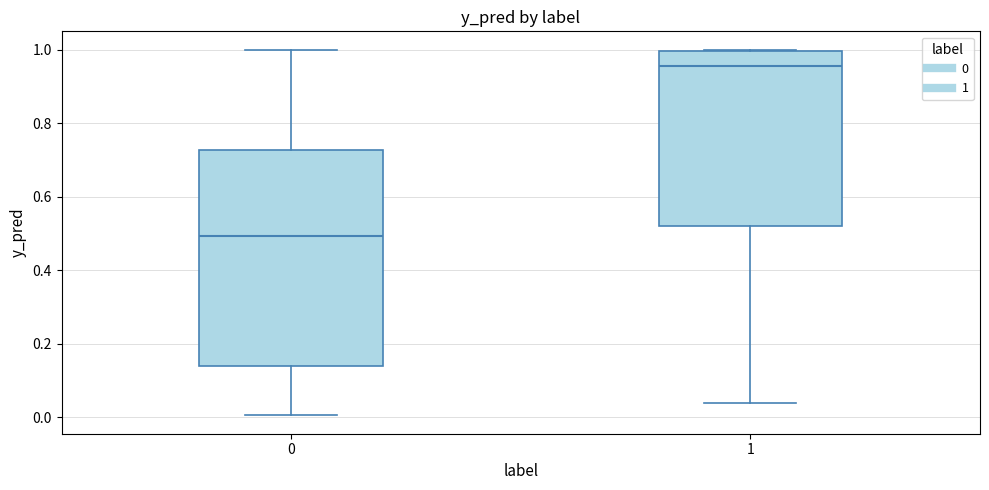

Reading left to right, transcribe this box plot: for each box, give where its median line is, the range the box spans, and where its two whiskers end, as read against the y-axis. The values are not printed on the chart, so give them approximately, as read against the axis.

0: median 0.50, box 0.14 to 0.72, whiskers 0.00 to 1.00
1: median 0.96, box 0.52 to 1.00, whiskers 0.04 to 1.00